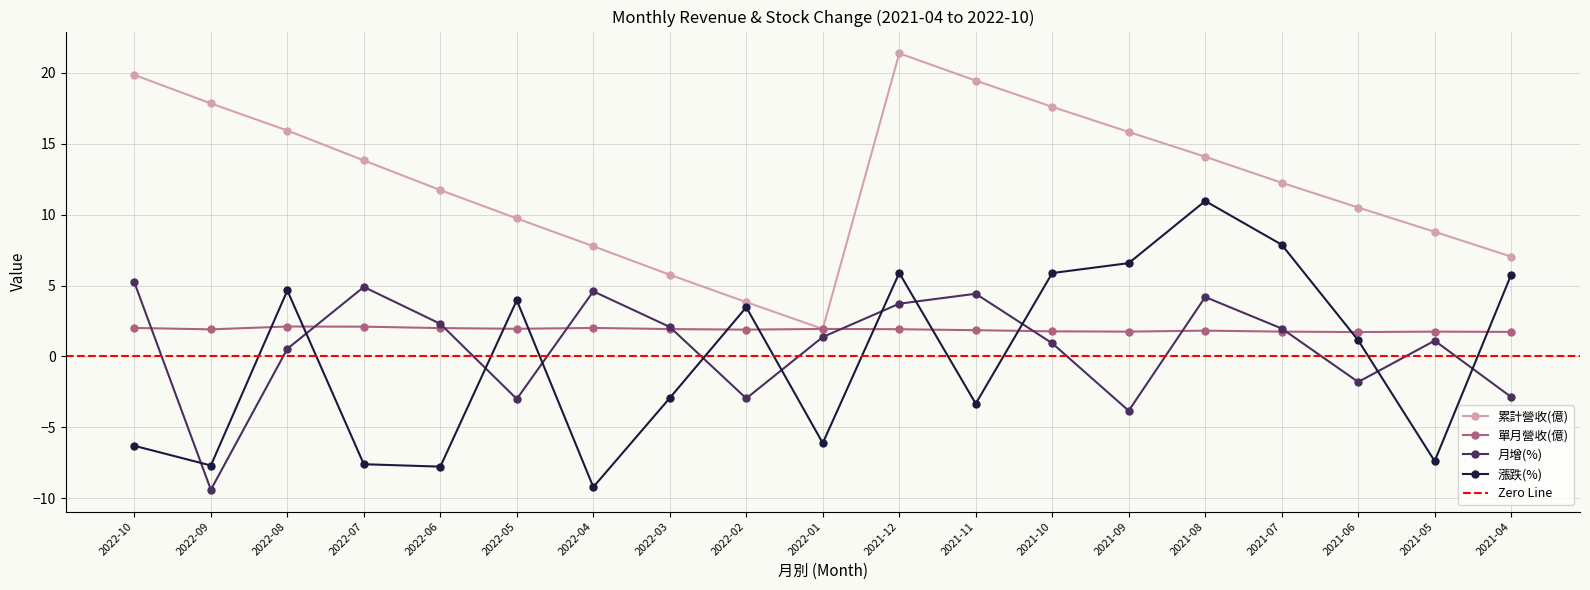

List the series in order of their peak value, highest first.

累計營收(億), 漲跌(%), 月增(%), 單月營收(億)